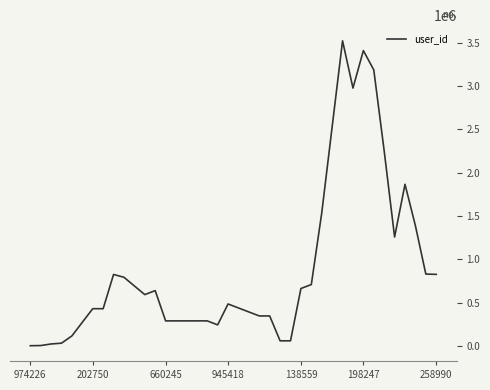

What is the greatest value displayed?

3521571.6